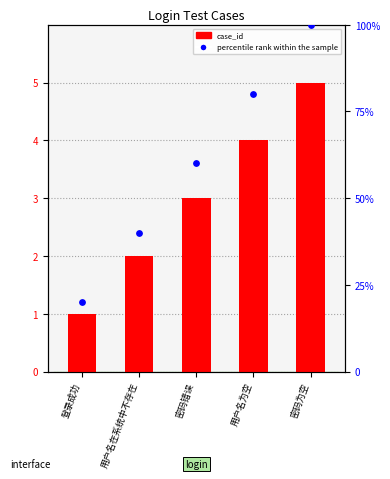

Is the value of percentile rank within the sample at 用户名为空 greater than the value of case_id at 登录成功?

Yes